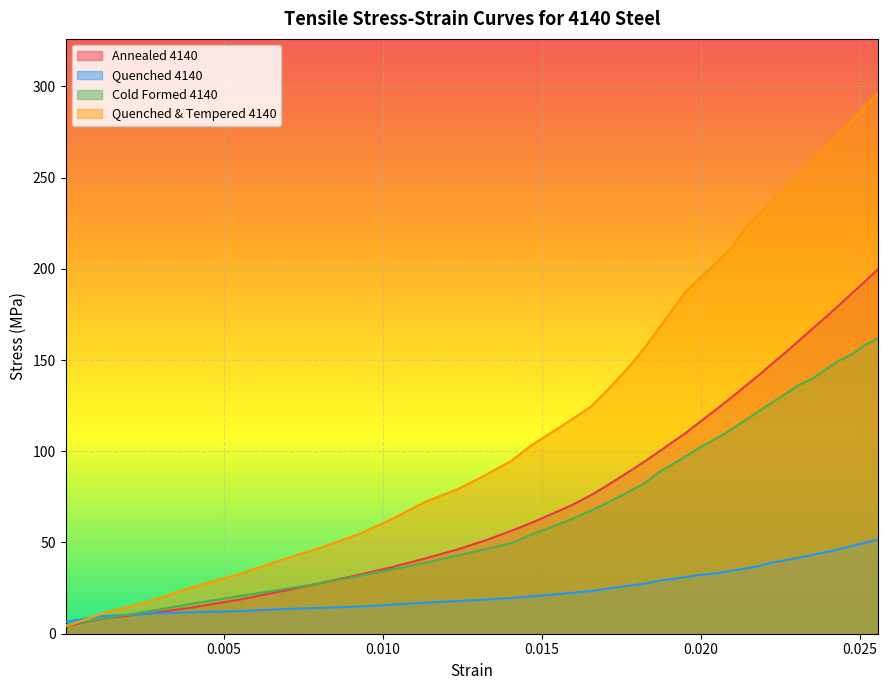

True or false: Quenched & Tempered 4140 and Quenched 4140 intersect in this chart.

True